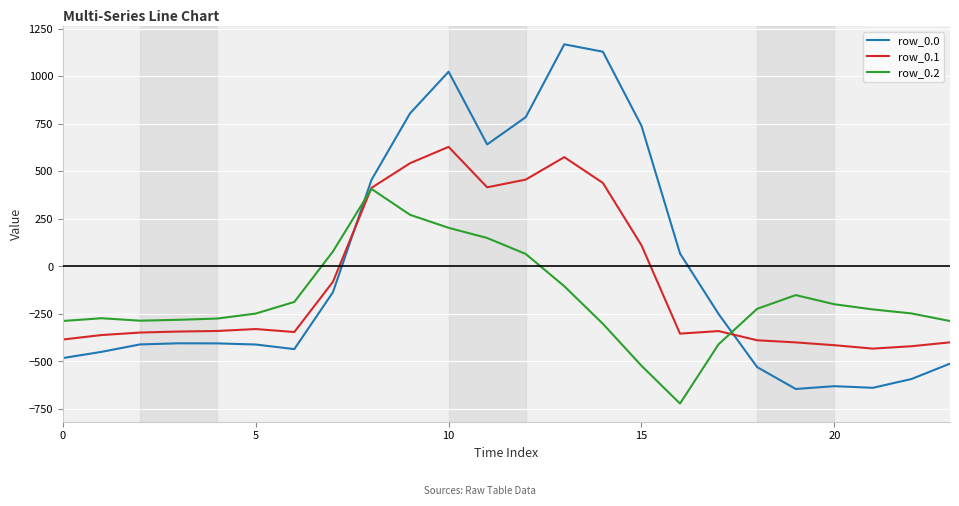

Which series has the widest spread of values?

row_0.0